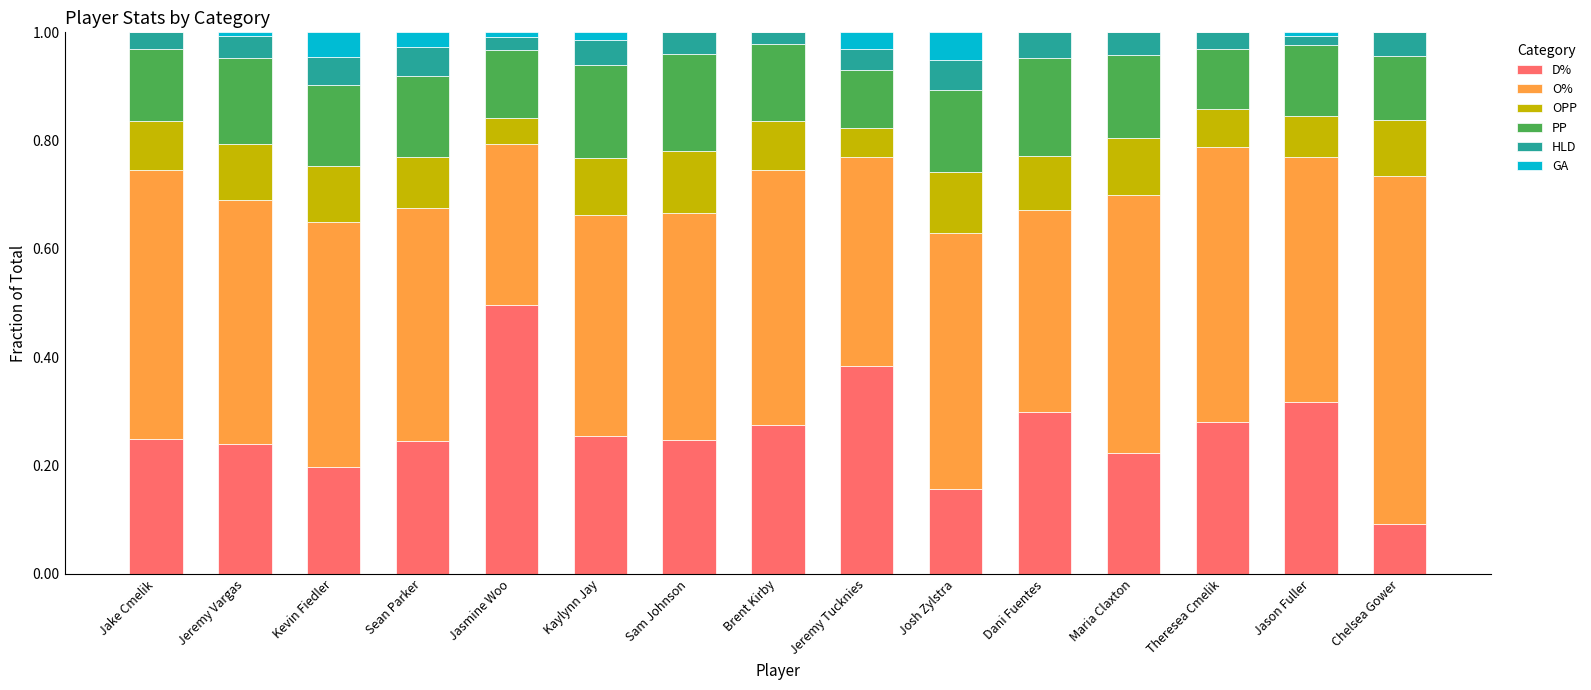

What is the total value across all series at Sam Johnson?

1.0